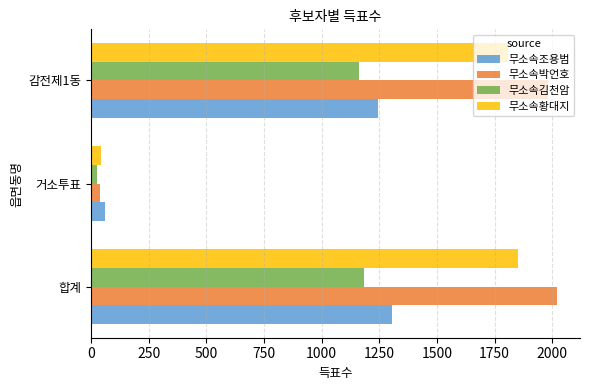

What are all the series names shown in the legend?

무소속조용범, 무소속박언호, 무소속김천암, 무소속황대지